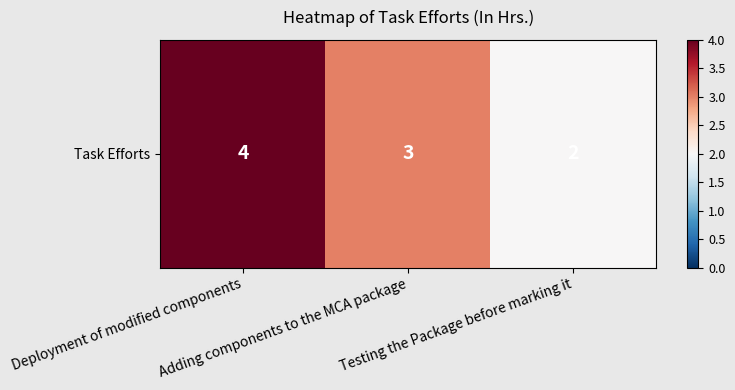

Read the value at Deployment of modified components.

4